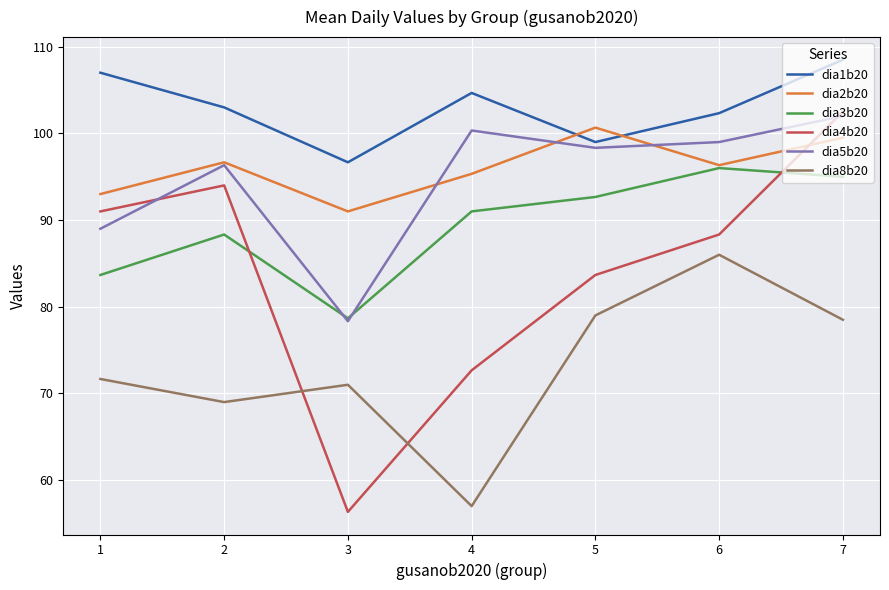

What is the highest value of the dia2b20 series?

100.7